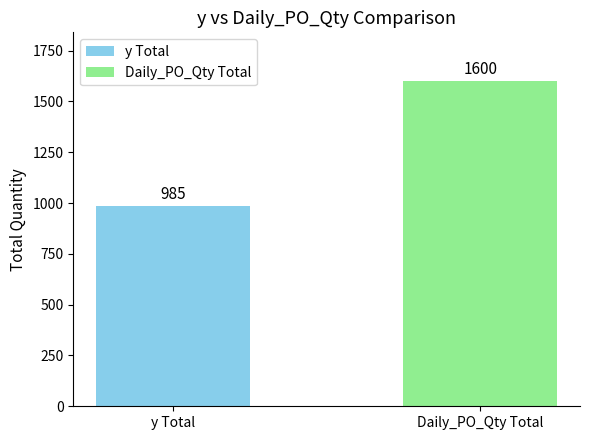

How many bars are there in total?

2